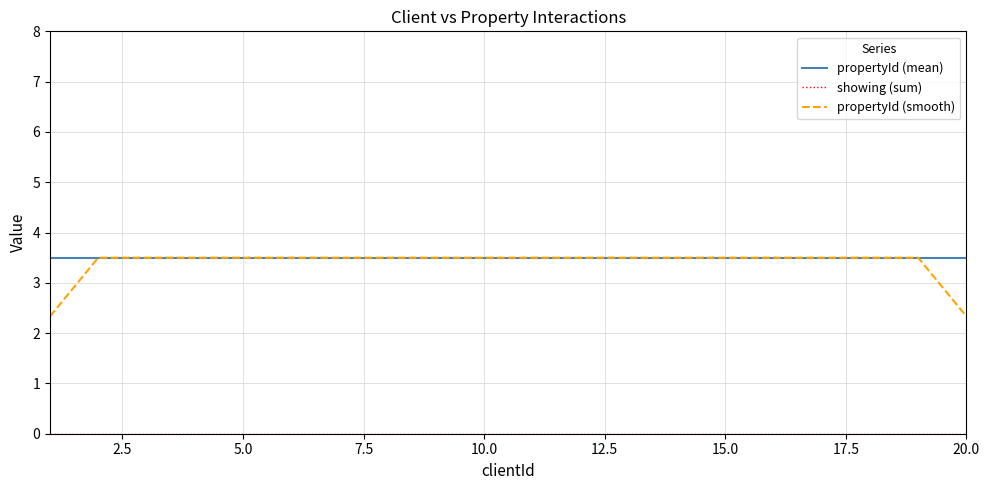

Which series has the largest range (max minus min)?

propertyId (smooth)